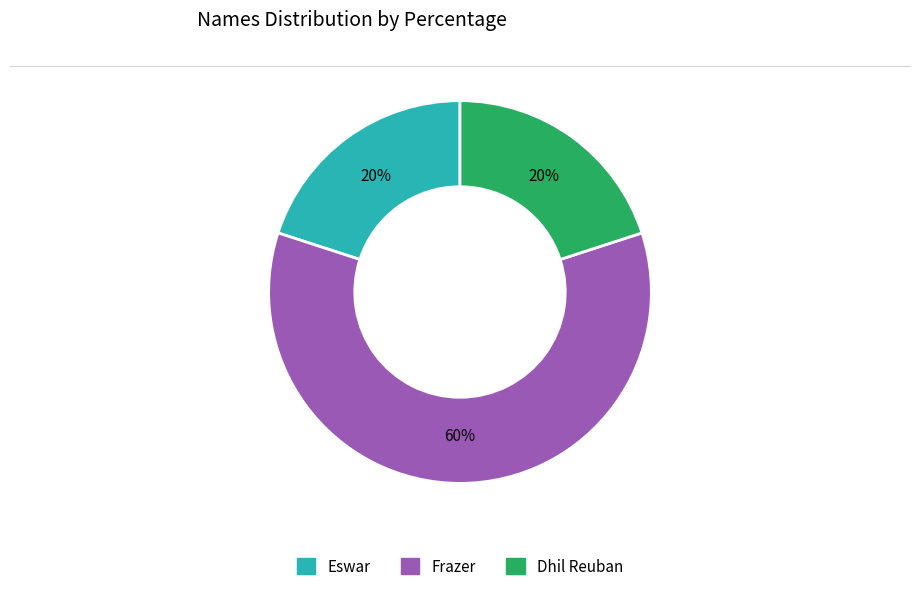

Is Eswar the majority of the pie?

No